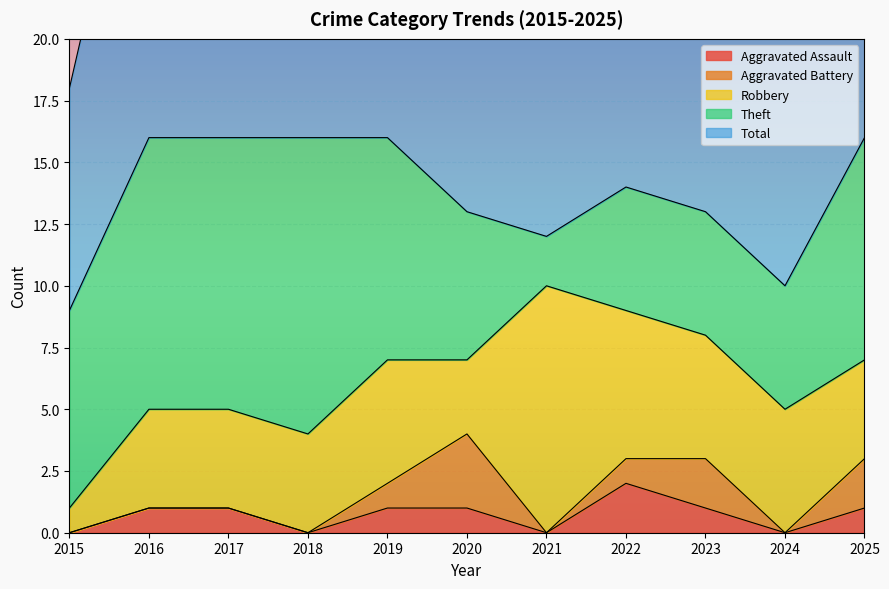

Is the value of Theft at 2024 greater than the value of Aggravated Battery at 2018?

Yes